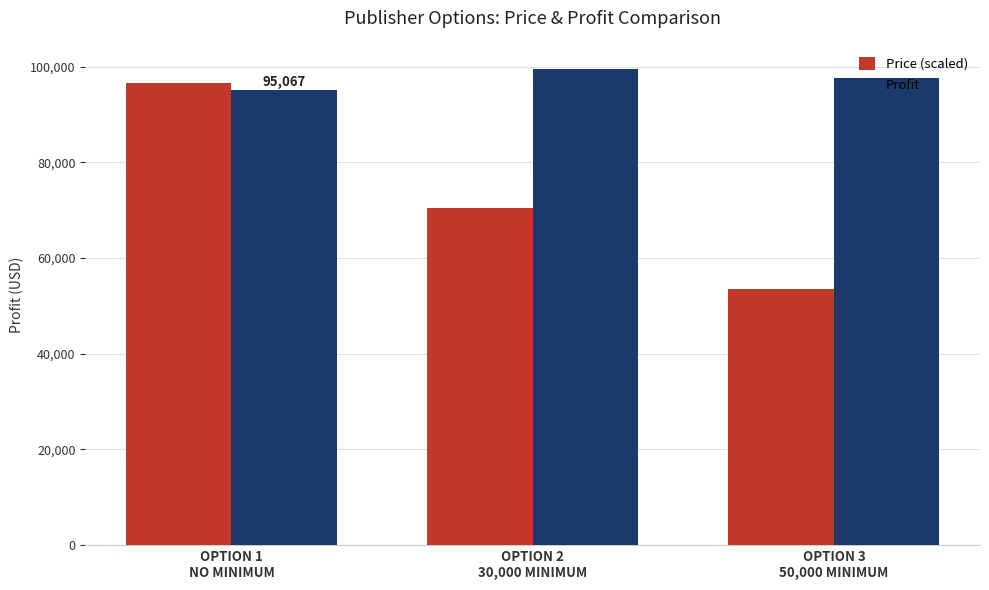

What is the average value of the Price (scaled) series?

73516.9